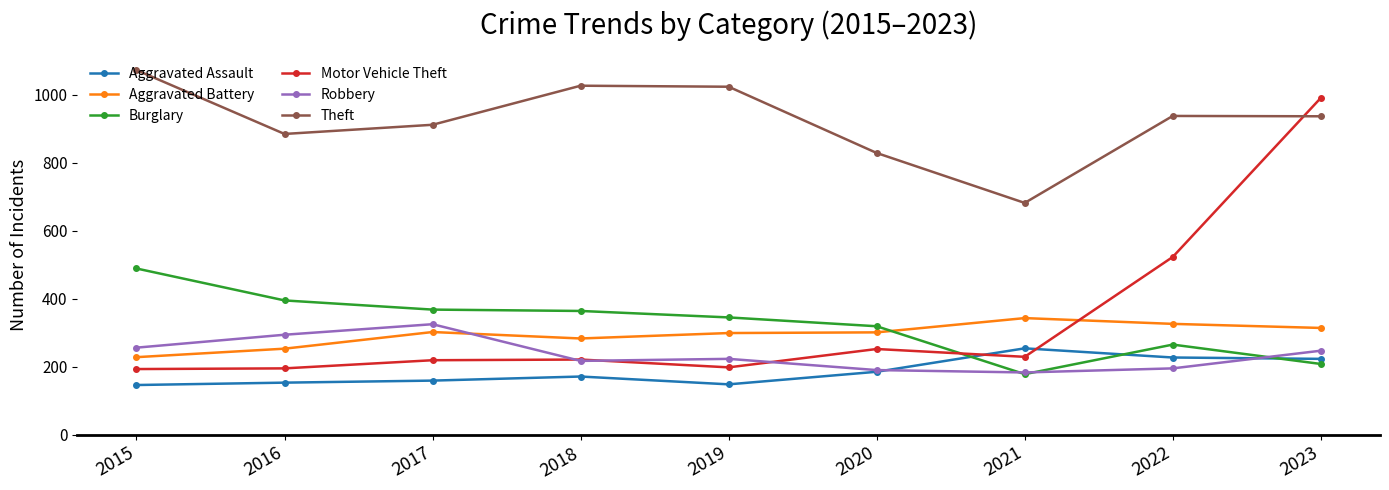

How many distinct data groups are displayed?

6